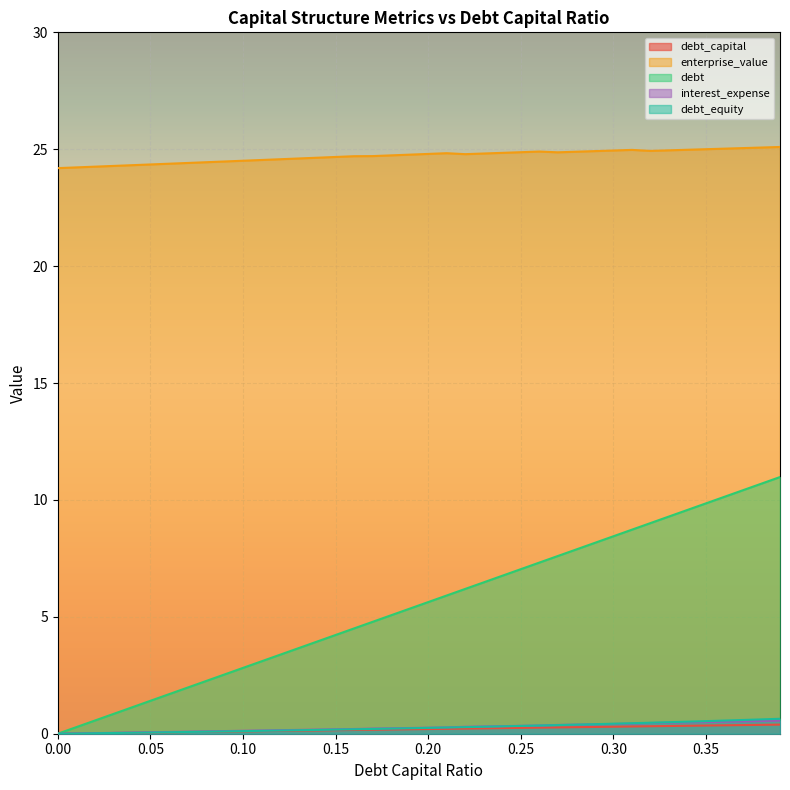

True or false: enterprise_value and debt_equity intersect in this chart.

False